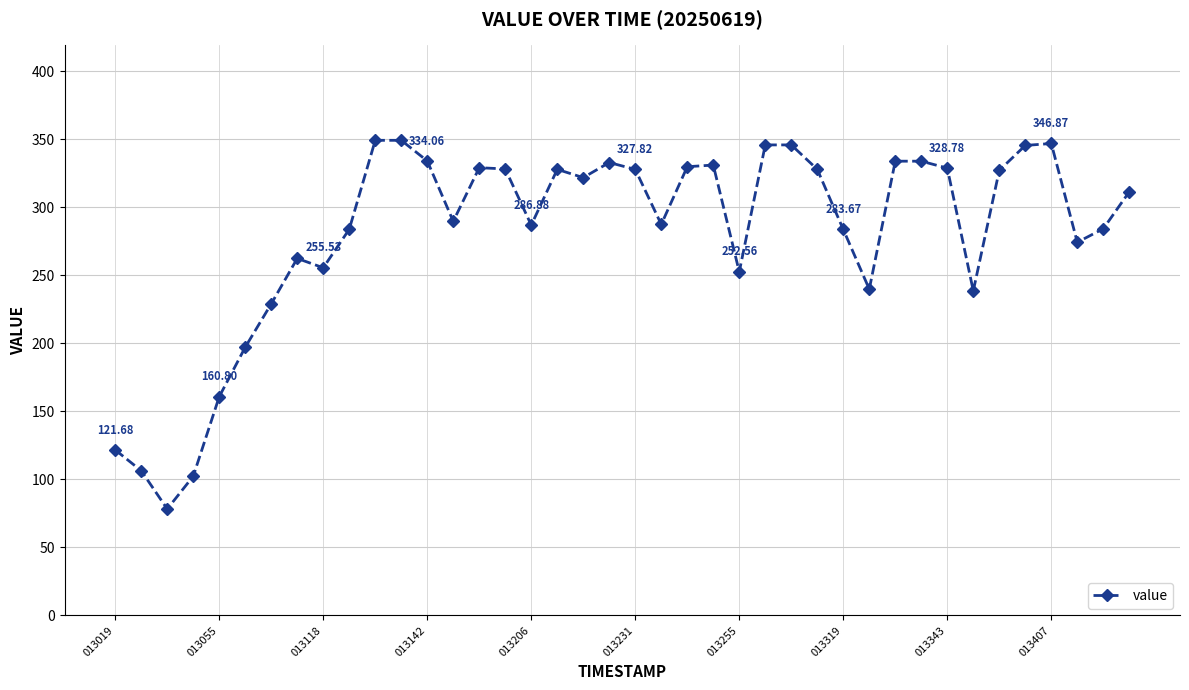

What is the average value?

281.1